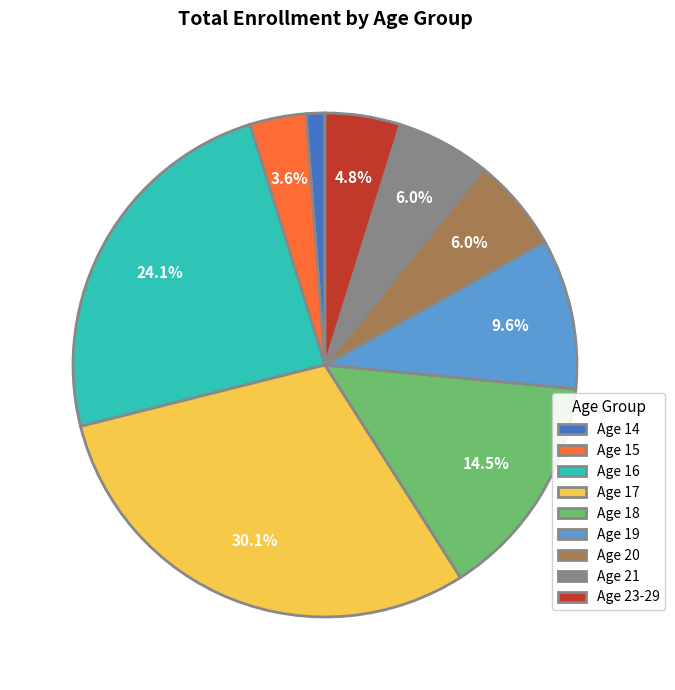

Count the number of slices in the pie.

9